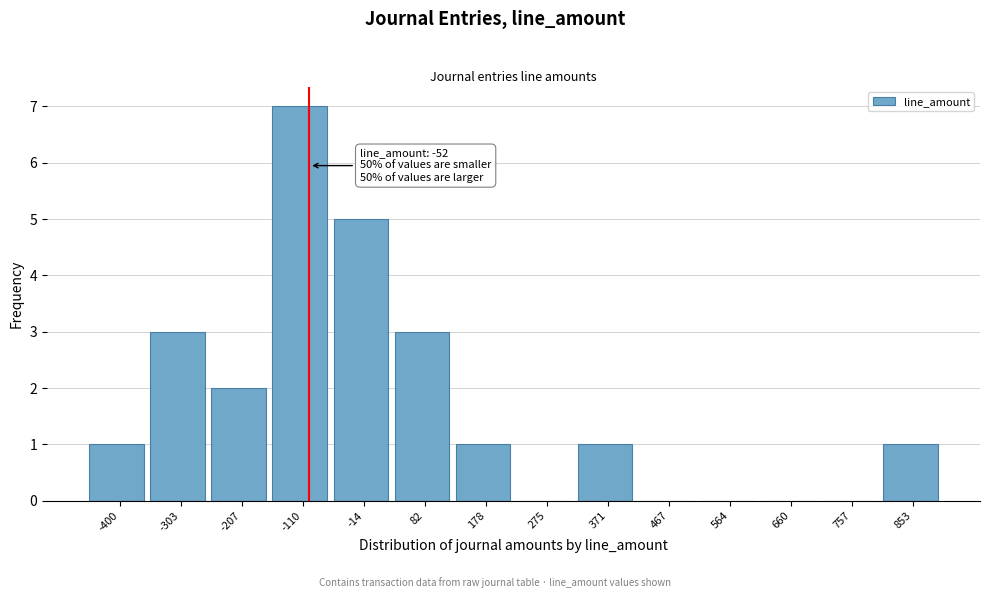

Reading left to right, transcribe all the data shown in this chart.

-400=1	-303=3	-207=2	-110=7	-14=5	82=3	178=1	275=0	371=1	467=0	564=0	660=0	757=0	853=1